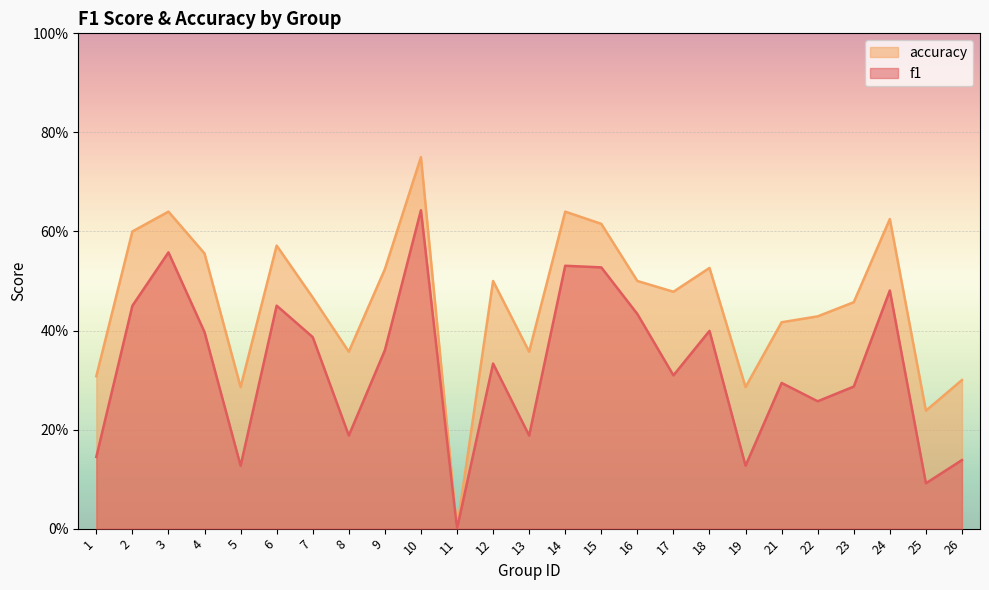

What is the average value of the f1 series?

0.3